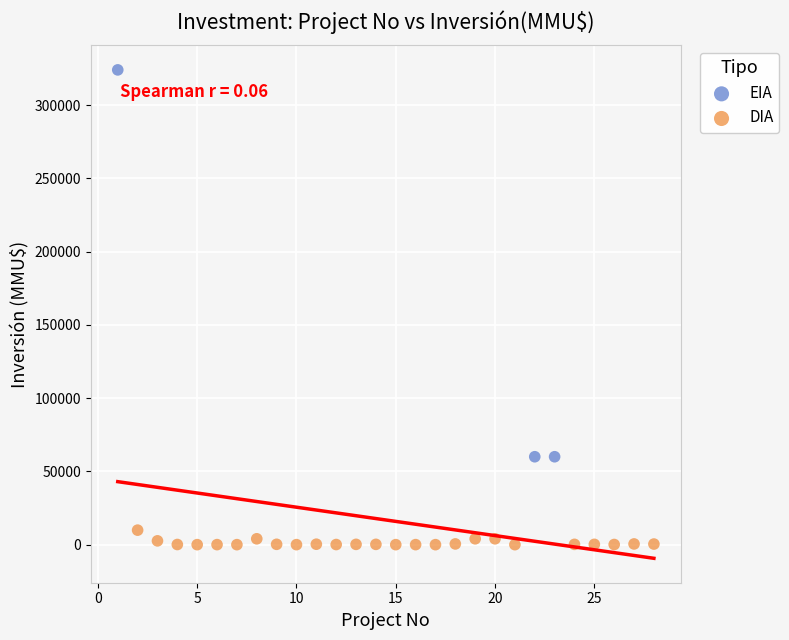

Which series has the largest Y range (max minus min)?

EIA